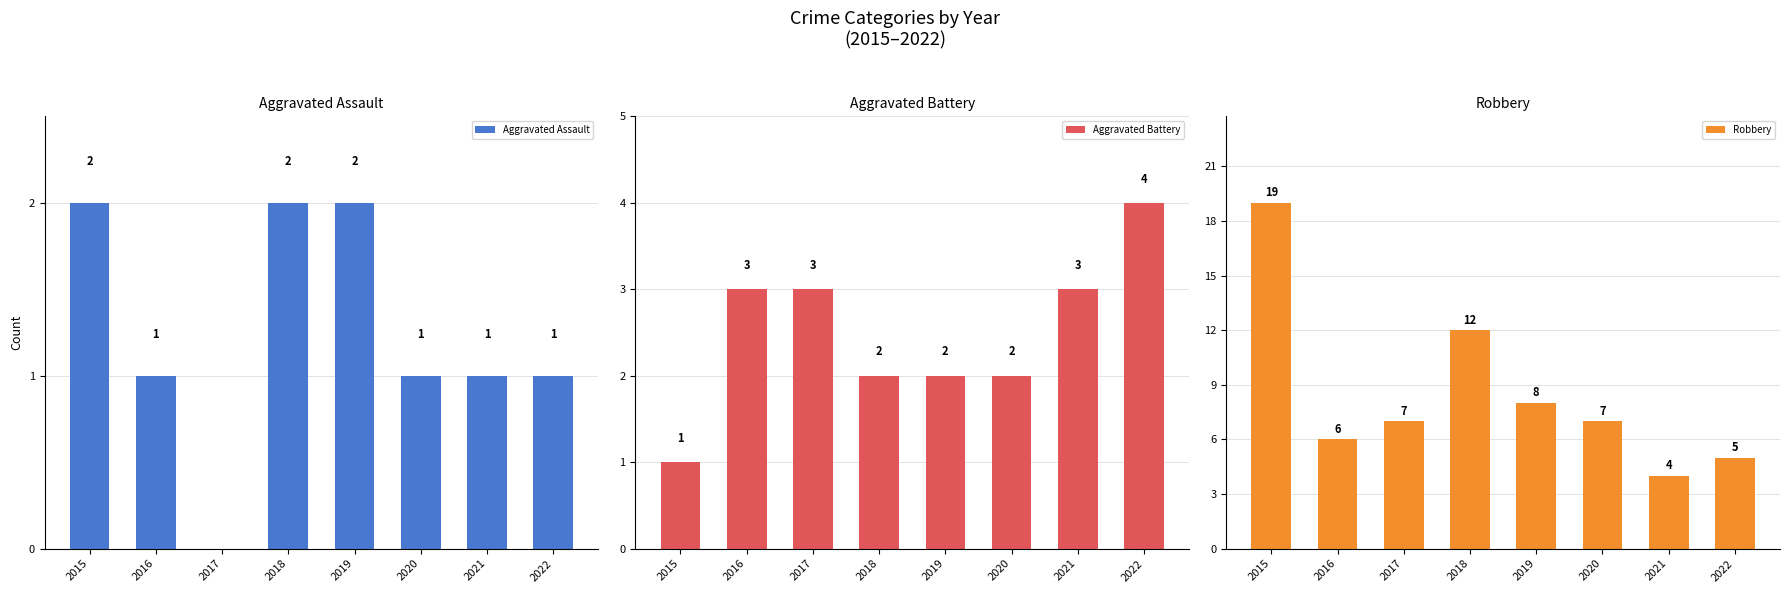

Rank the series by their average value, from lowest to highest.

Aggravated Assault, Aggravated Battery, Robbery